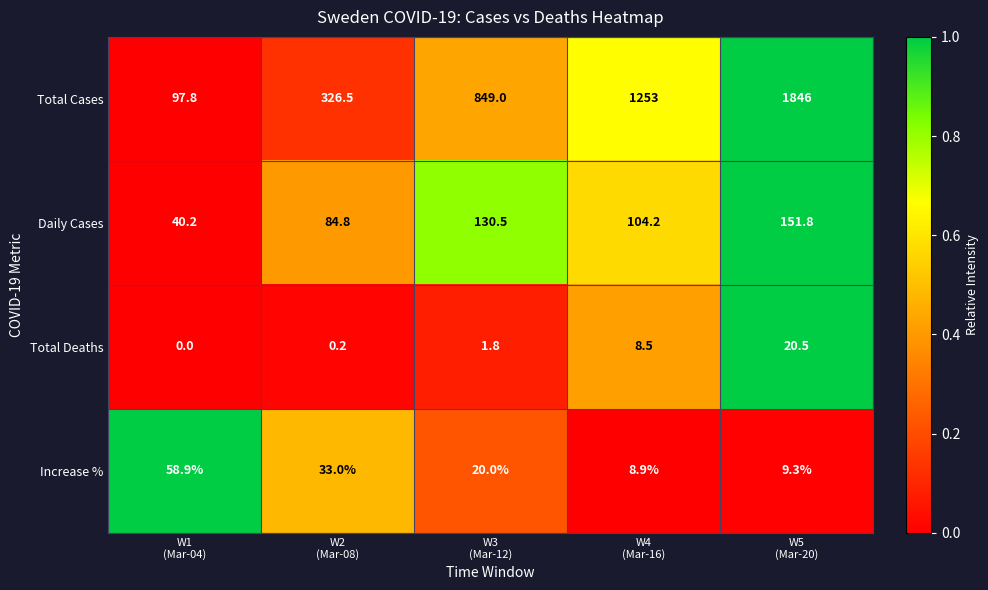

Rank the series by their maximum value, from lowest to highest.

Total Deaths, Increase %, Daily Cases, Total Cases